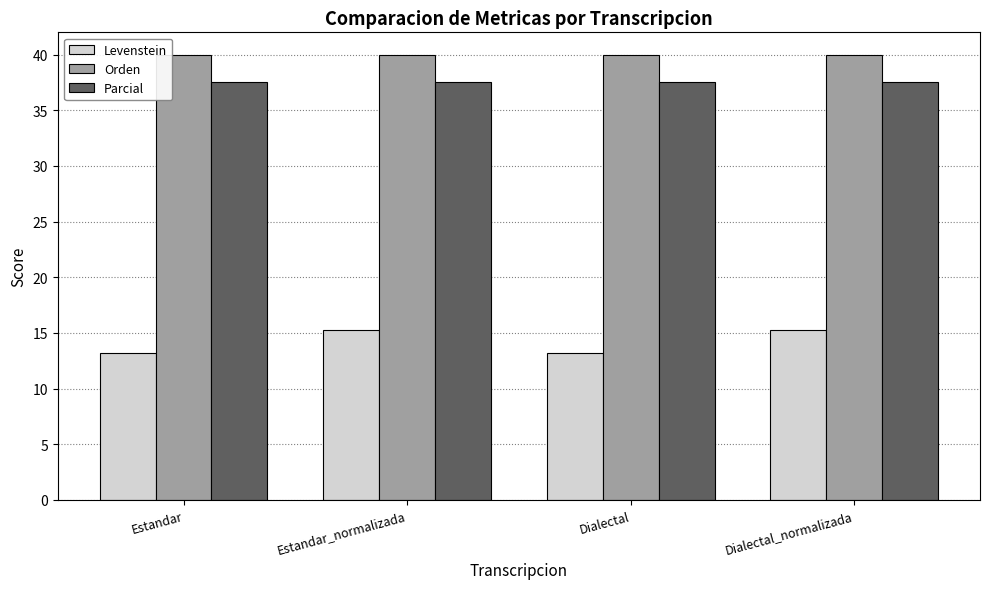

Rank the series at Dialectal from lowest to highest value.

Levenstein, Parcial, Orden